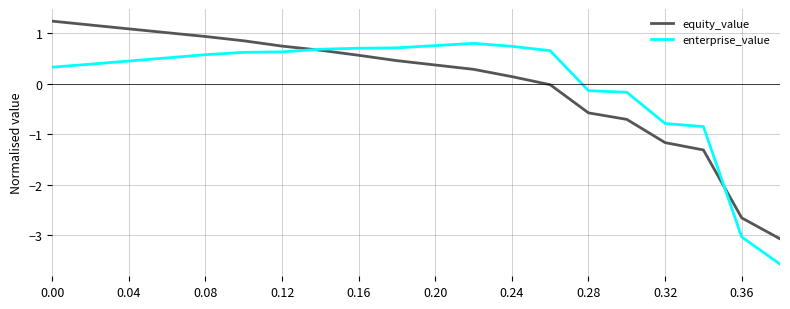

Rank the series by their maximum value, from highest to lowest.

equity_value, enterprise_value